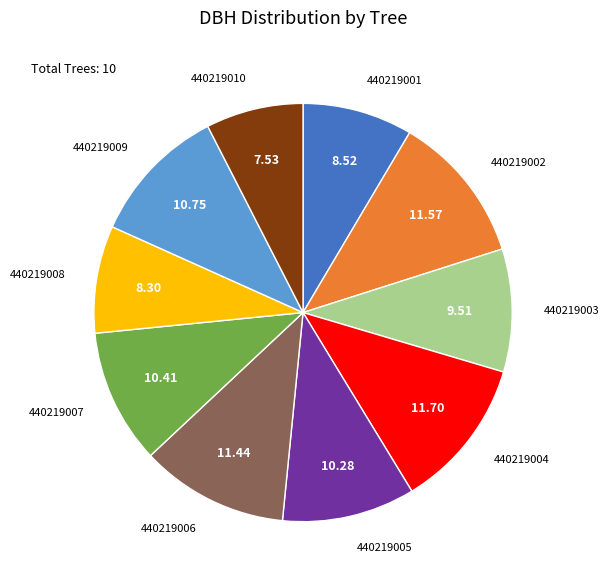

Is there any slice that represents more than half of the pie?

No